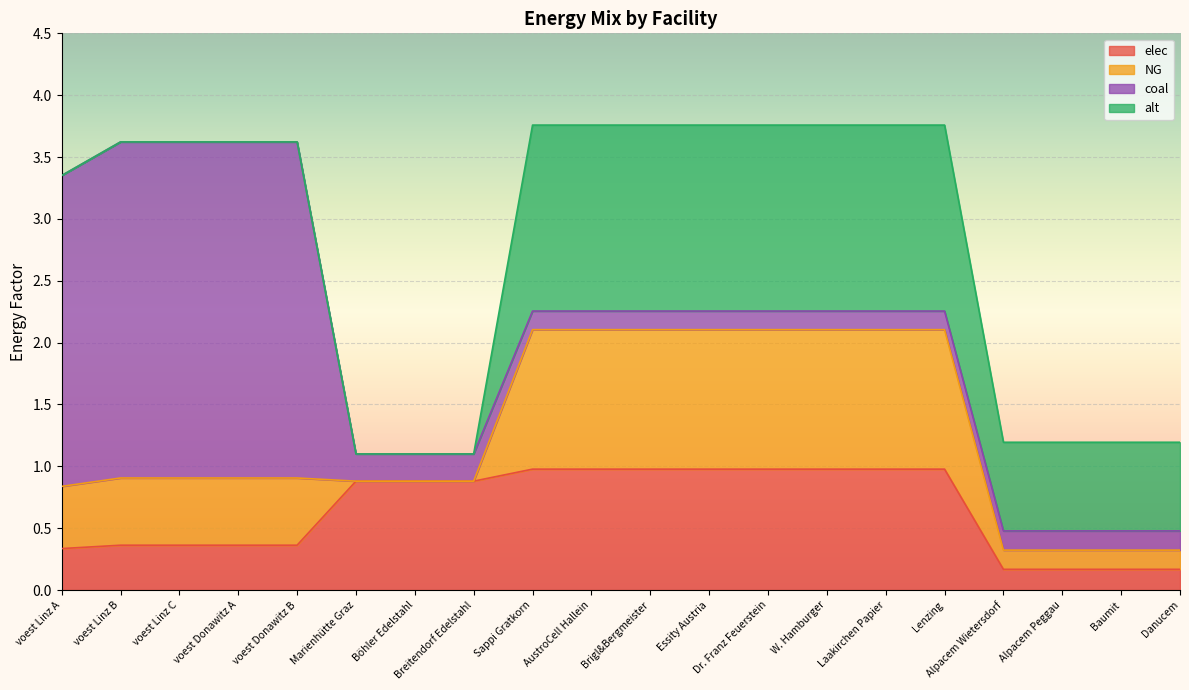

What is the maximum value for coal?

2.7